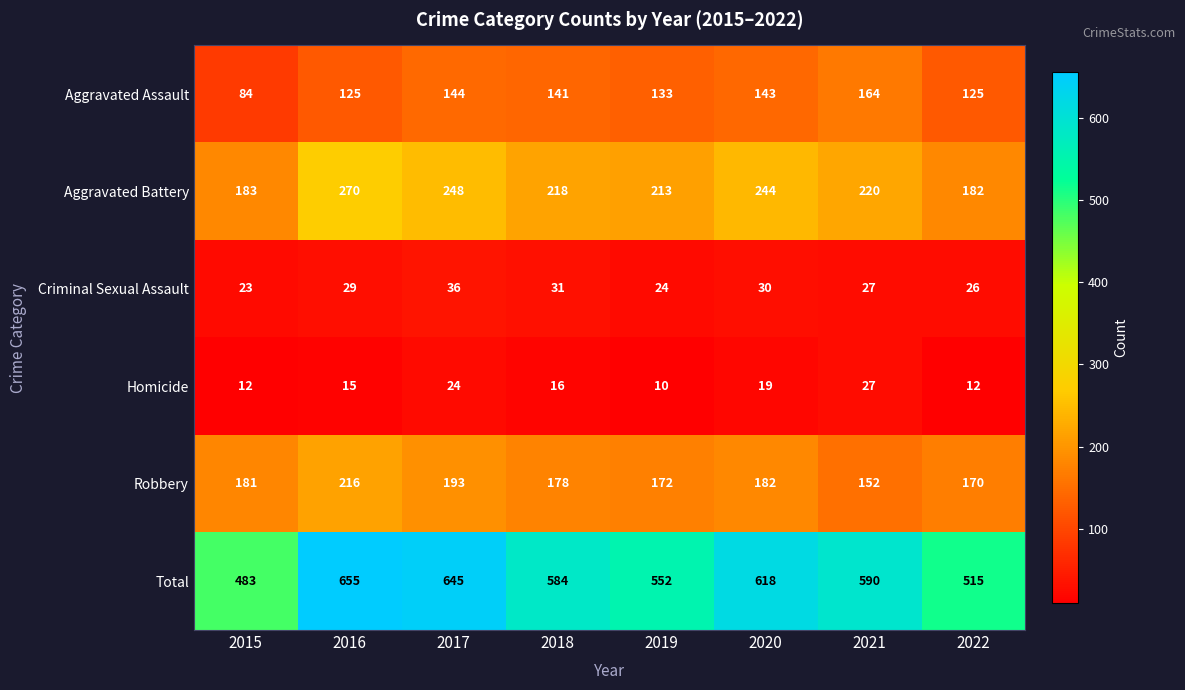

Which category has the highest value across all series?

2016